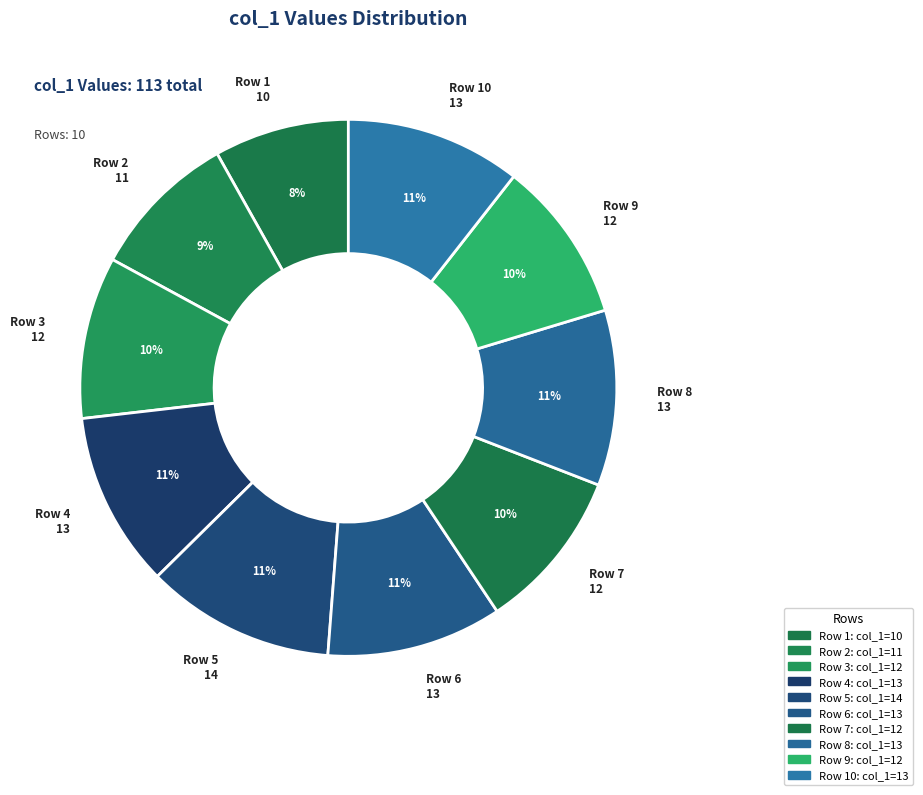

Is it true that Row 1 10 is 8% of the pie?

True